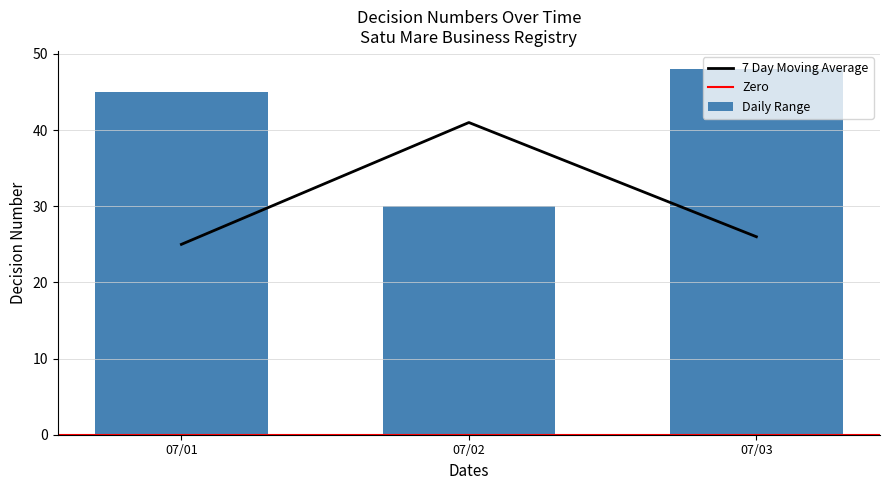

Which category has the highest value in the 7 Day Moving Average series?

07/02